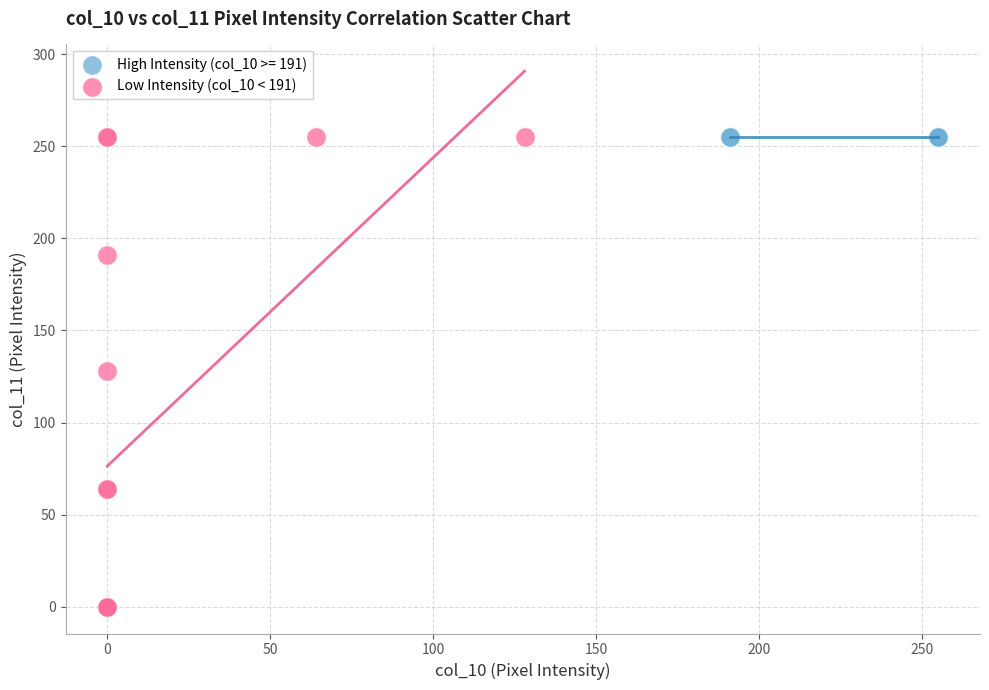

Which series contains the lowest Y value?

Low Intensity (col_10 < 191)